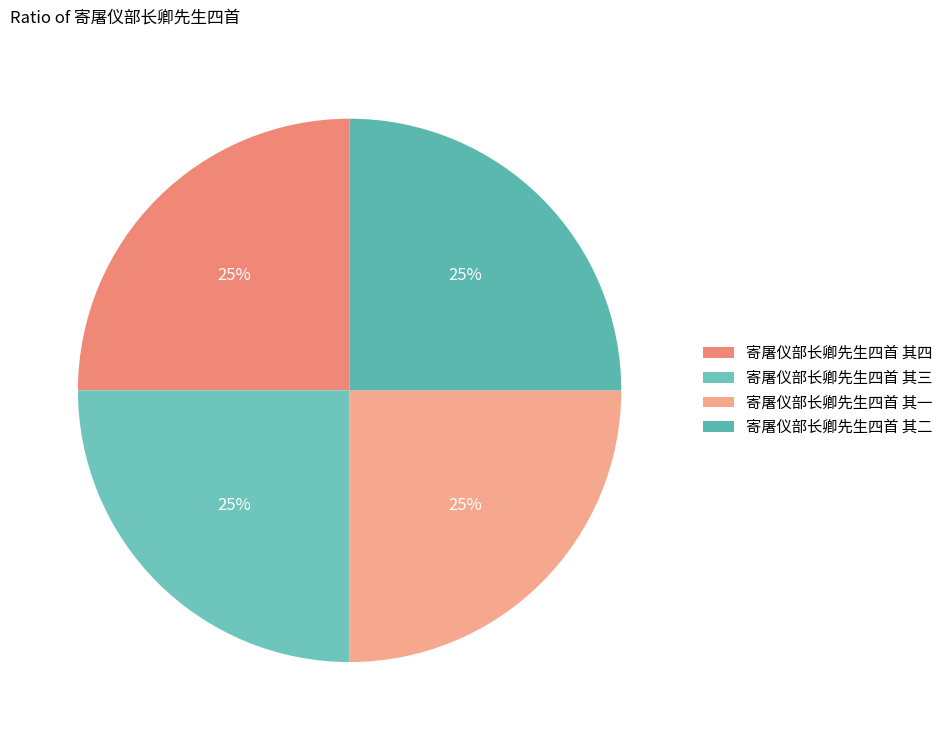

Does 寄屠仪部长卿先生四首 其四 account for over 50% of the chart?

No